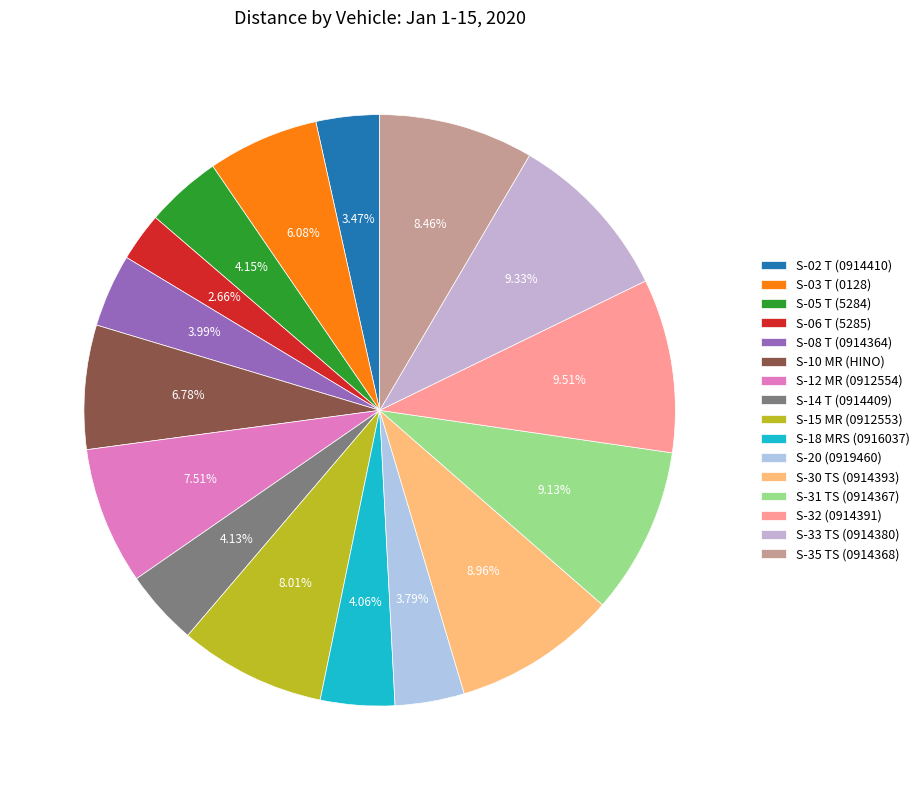

To the nearest percent, what is the difference between the largest and smallest slice percentages?

7%